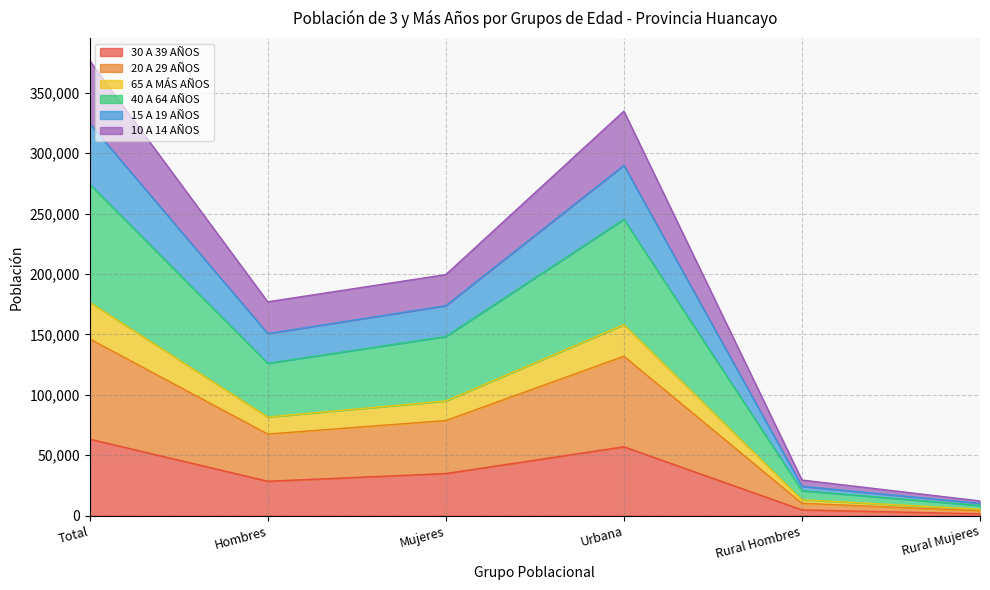

What is the total value across all series at Urbana?

334788